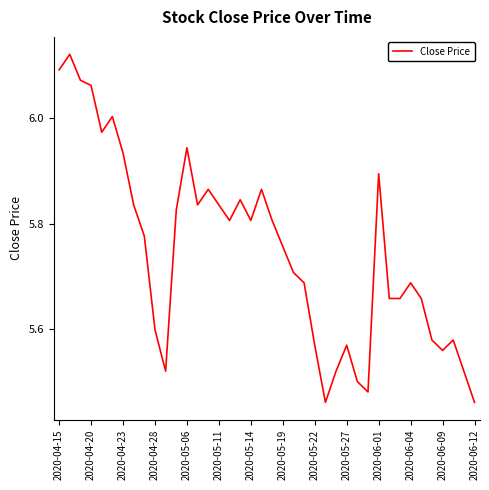

What is the difference between the maximum and minimum values?

0.7